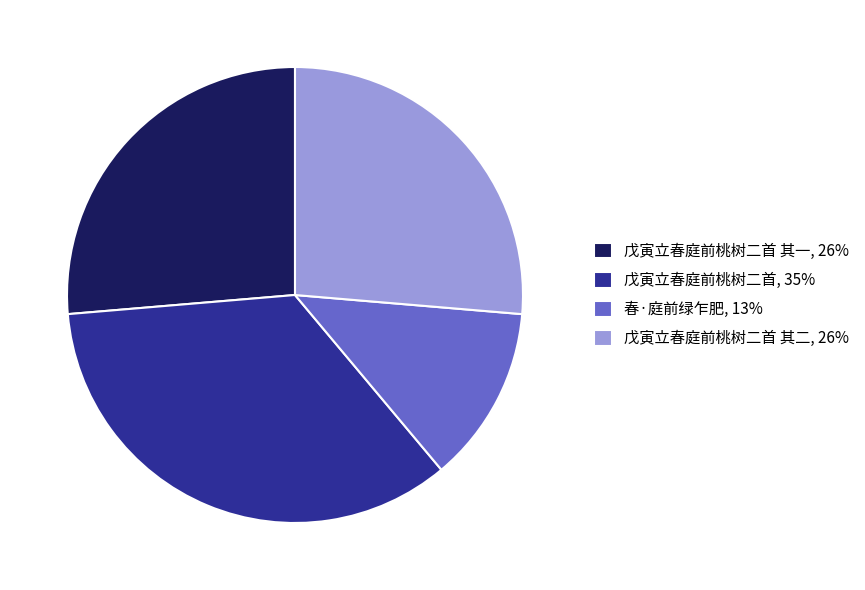

How many slices are in this pie chart?

4